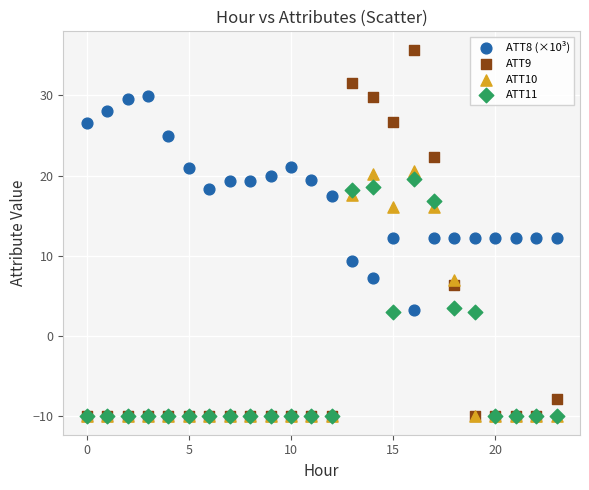

What are all the series names shown in the legend?

ATT8 (×10³), ATT9, ATT10, ATT11